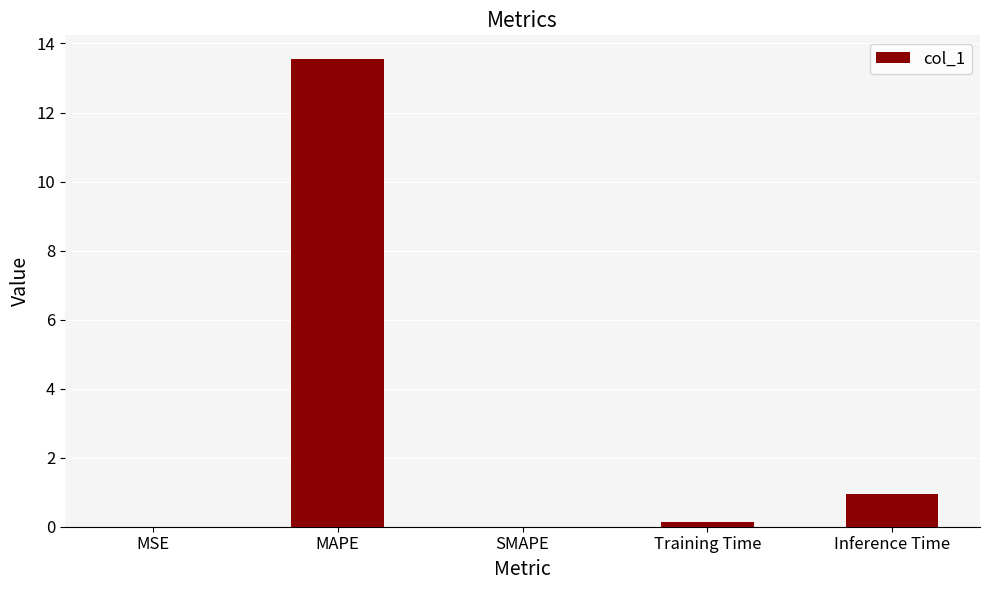

At which label is the value closest to 6?

Inference Time